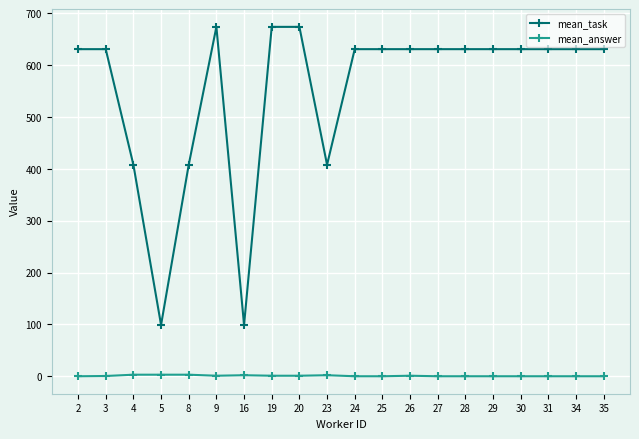

True or false: mean_answer and mean_task cross at least once.

False